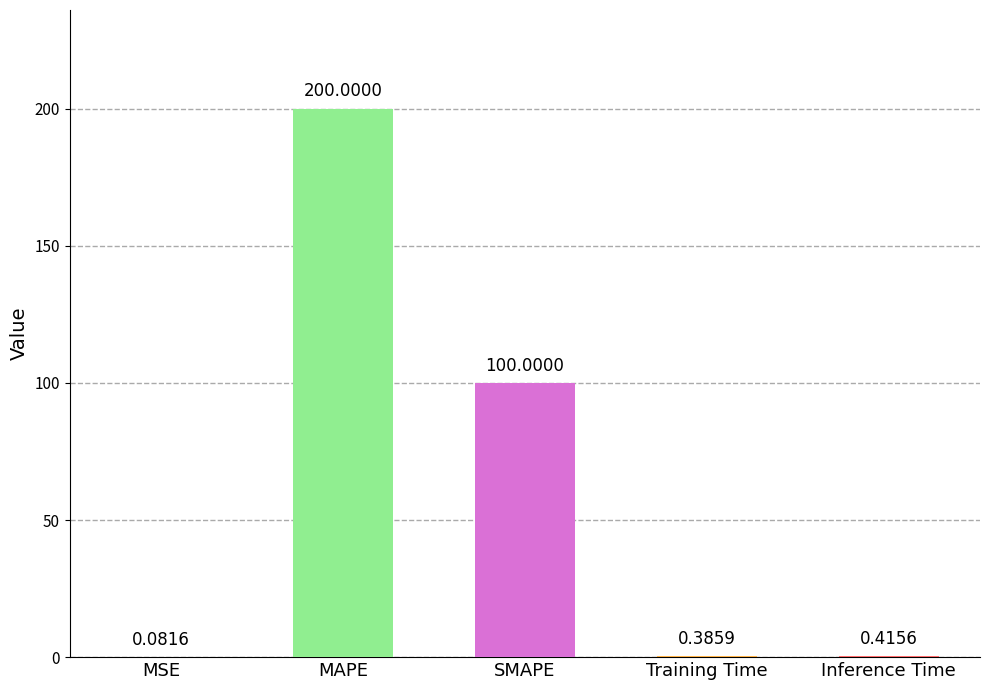

Which category has the highest value across all series?

MAPE